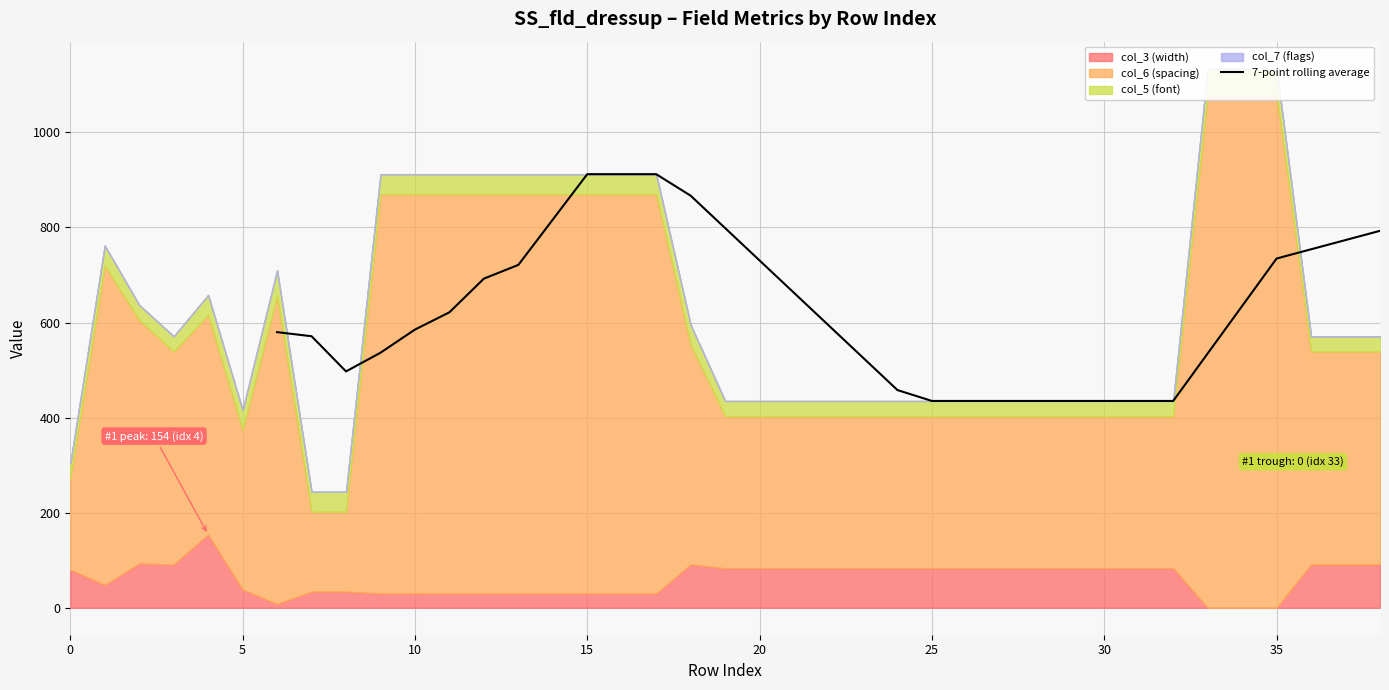

What is the lowest value of the 7-point rolling average series?

435.0